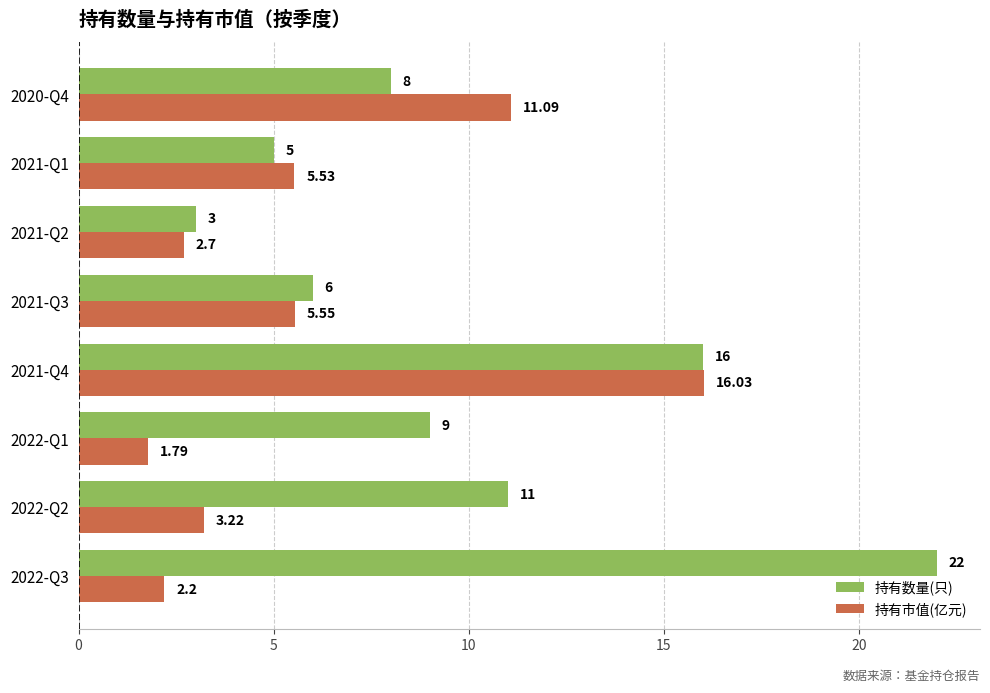

Which series has the largest total across all categories?

持有数量(只)